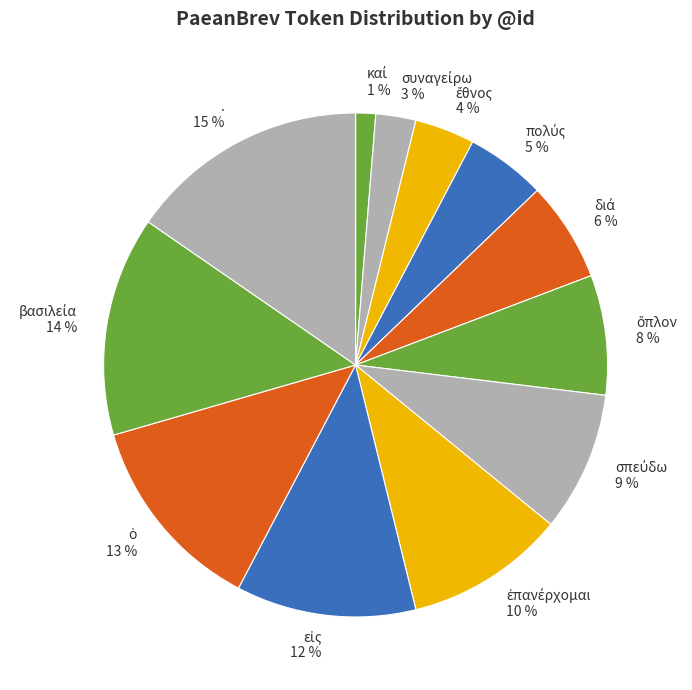

How many segments does this pie chart have?

12